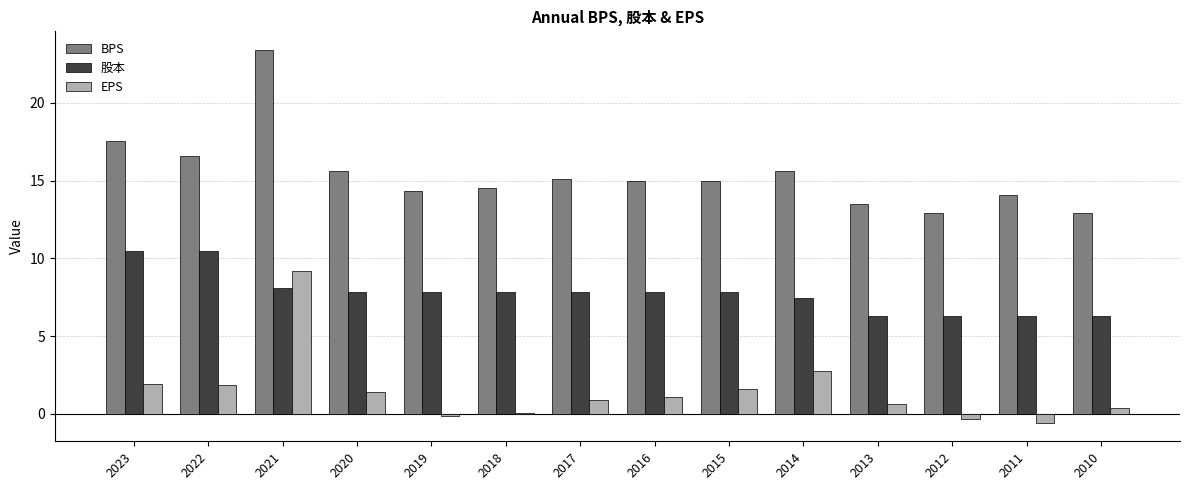

Read the 股本 value at 2021.

8.1